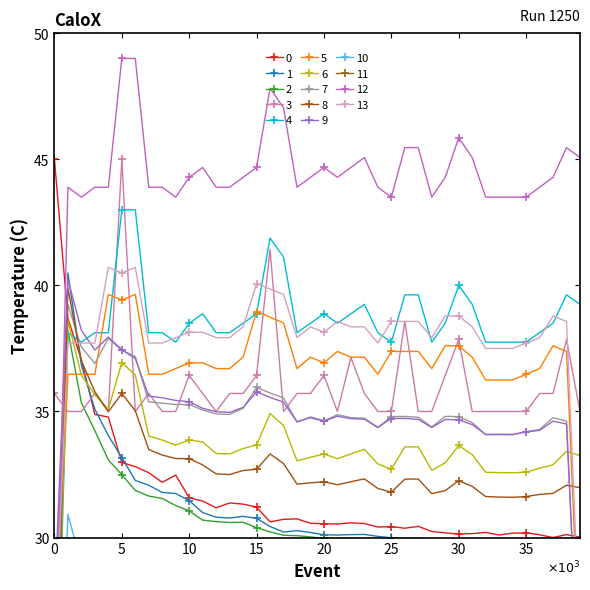

Is it true that Votes equals 52.0 at 30?

False